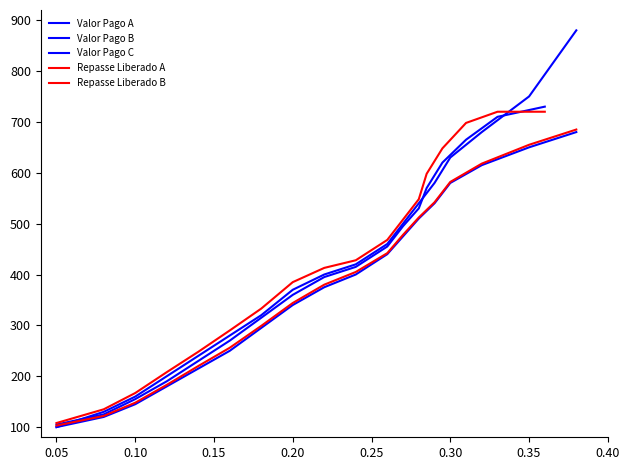

True or false: Valor Pago C and Repasse Liberado A intersect in this chart.

False